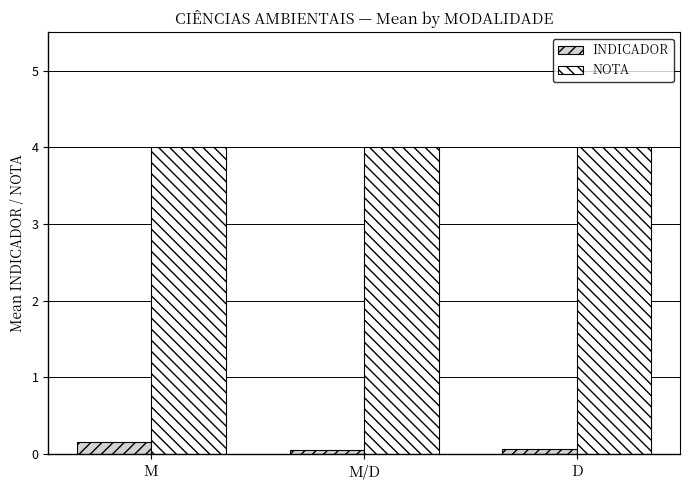

What is the spread (max minus min) of values at M/D?

3.9